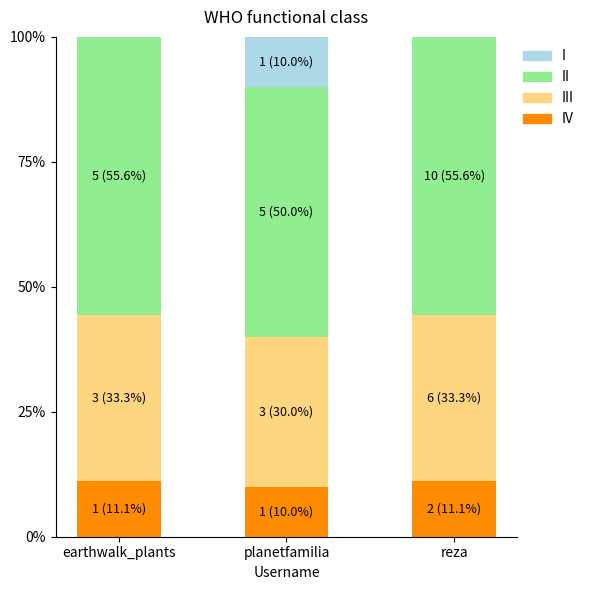

What is the total value across all series at earthwalk_plants?

100.0